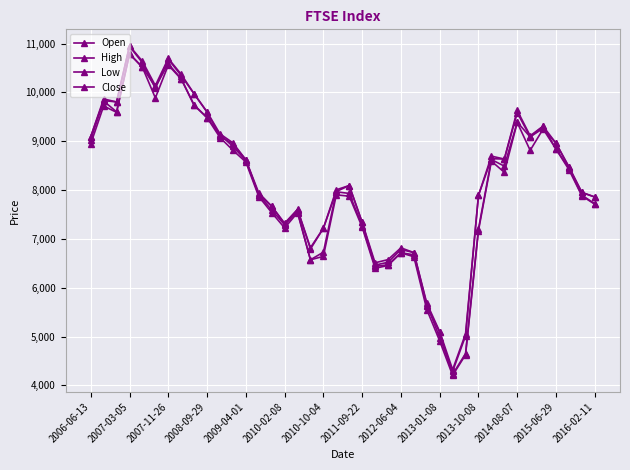

How many lines are shown in the chart?

4